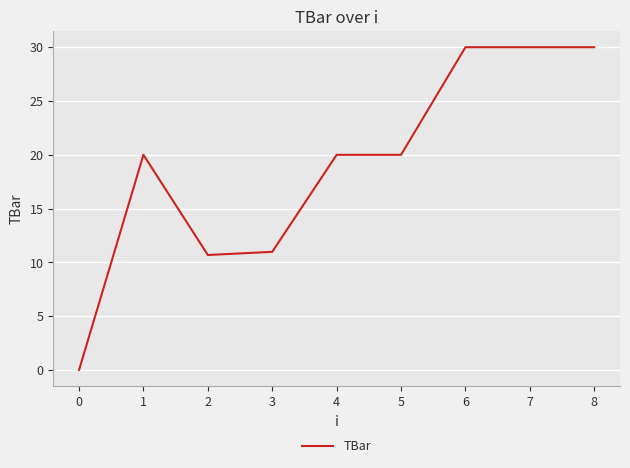

Reading right to left, list all the values displayed in this chart.

30.0	30.0	30.0	20.0	20.0	11.0	10.7	20.0	0.0